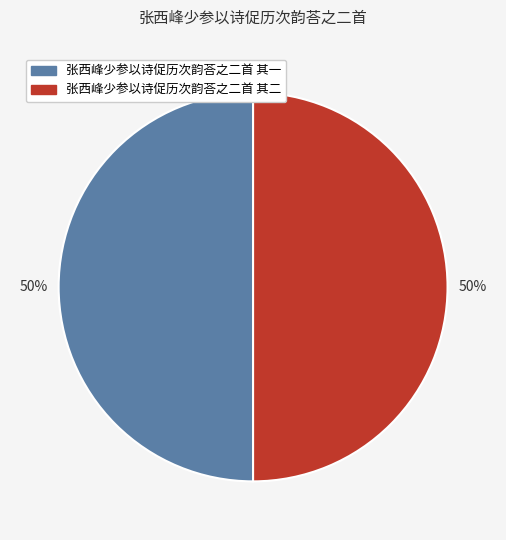

Approximately how many times larger is the value at 张西峰少参以诗促历次韵荅之二首 其一 compared to 张西峰少参以诗促历次韵荅之二首 其二?

1.0